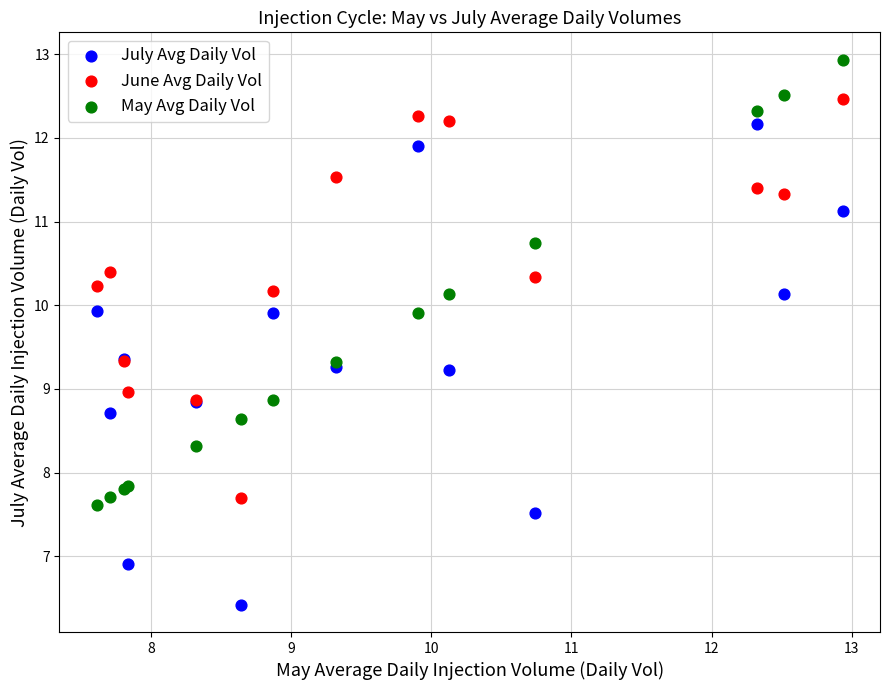

Which series reaches the maximum Y coordinate?

May Avg Daily Vol